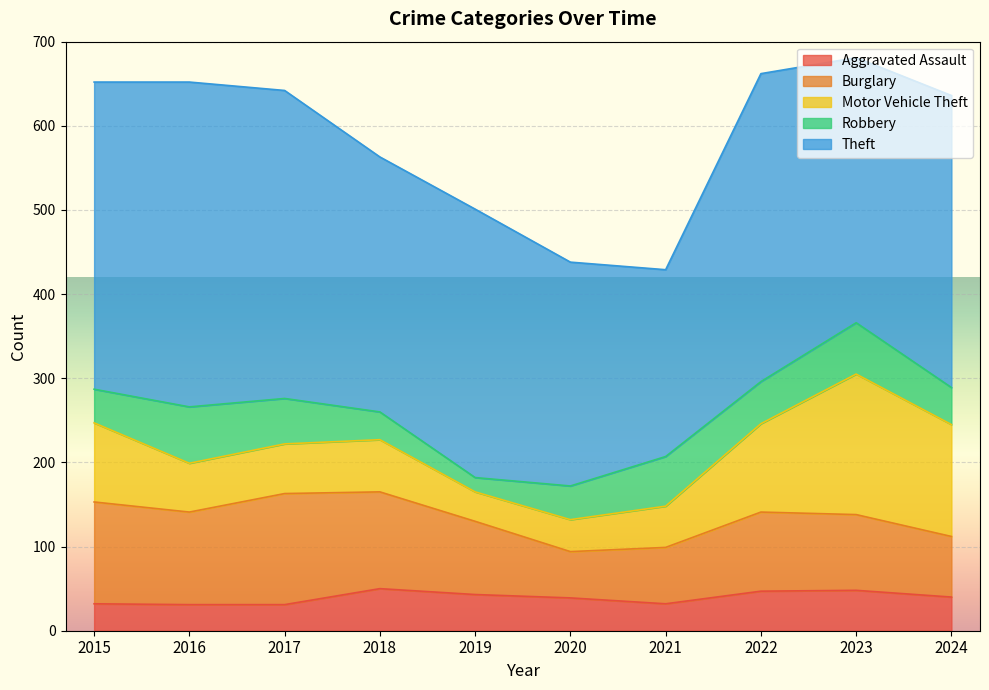

What is the average value of the Robbery series?

46